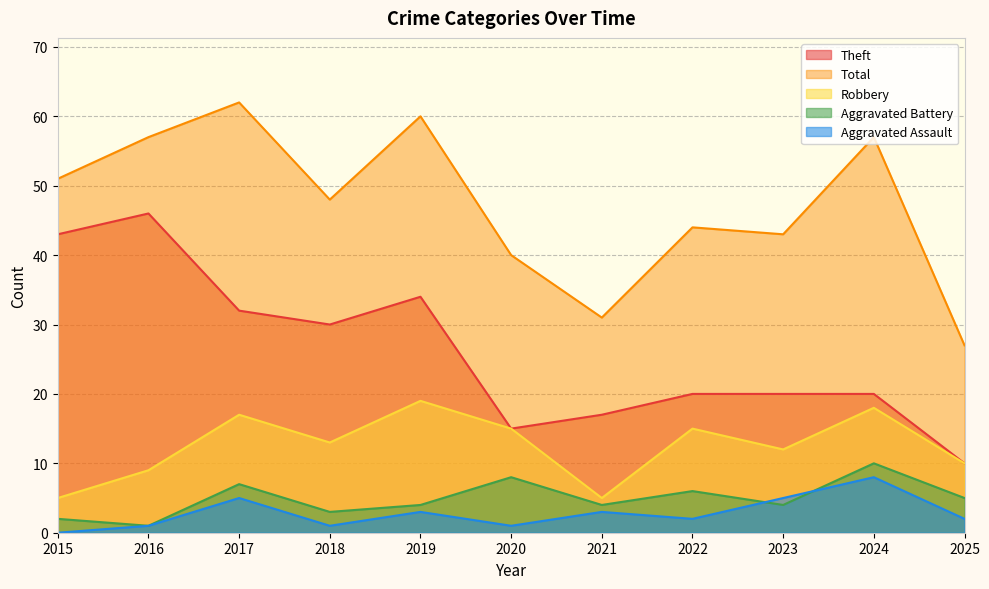

Between 2022 and 2019, which is larger?

2019